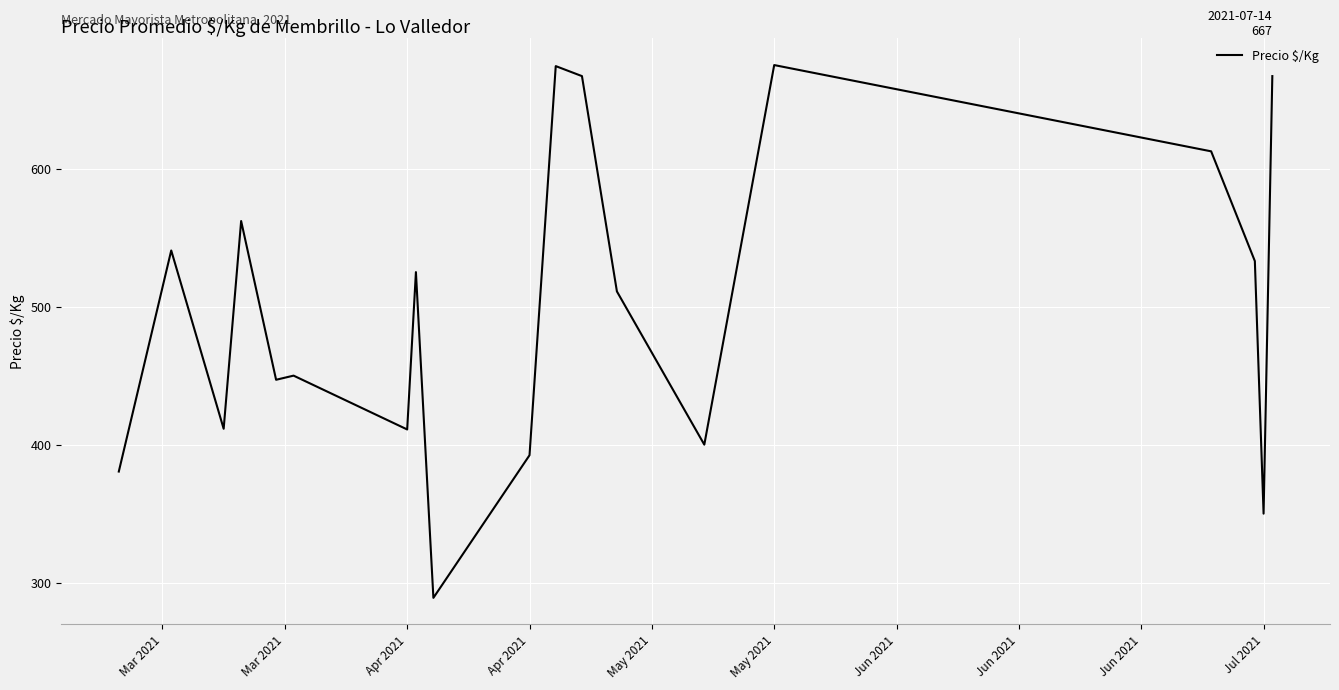

How many series are shown in this chart?

1